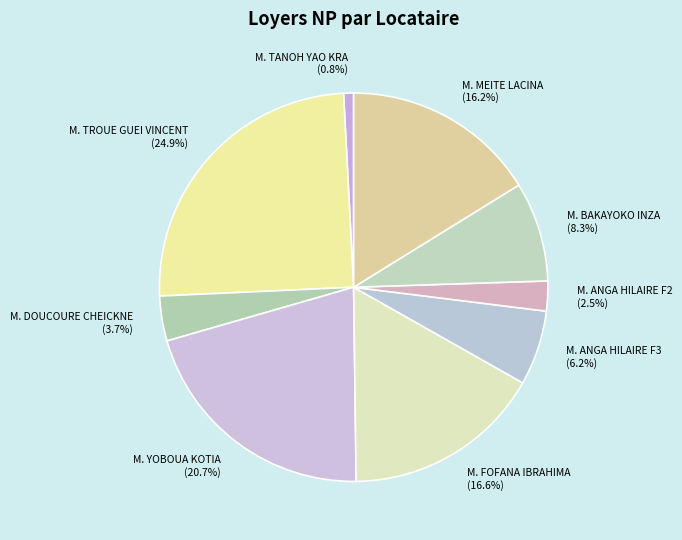

Count the number of slices in the pie.

9